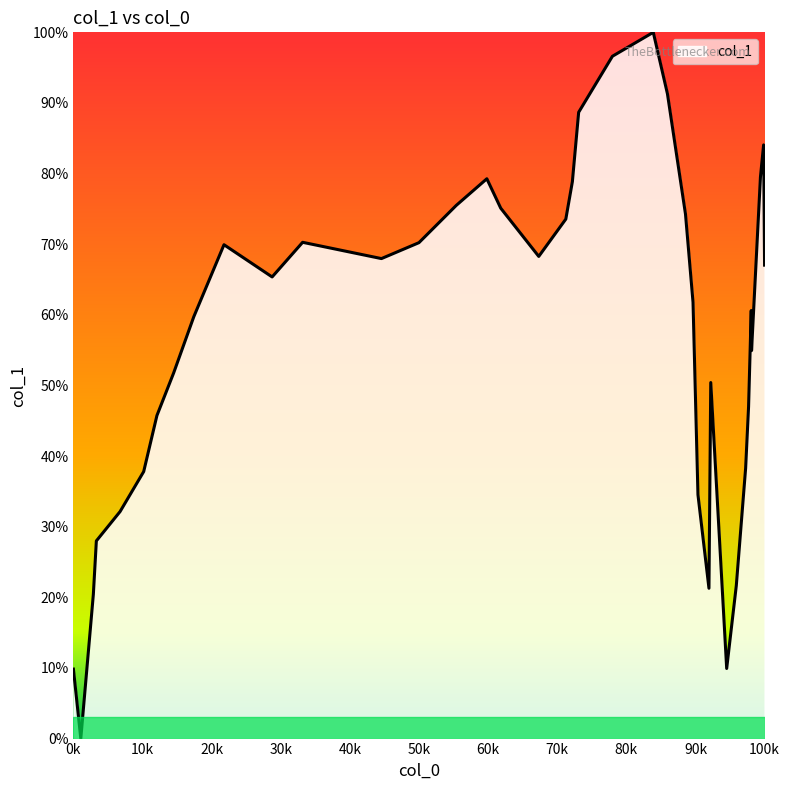

What is the difference between the second highest and second lowest values?

86.8